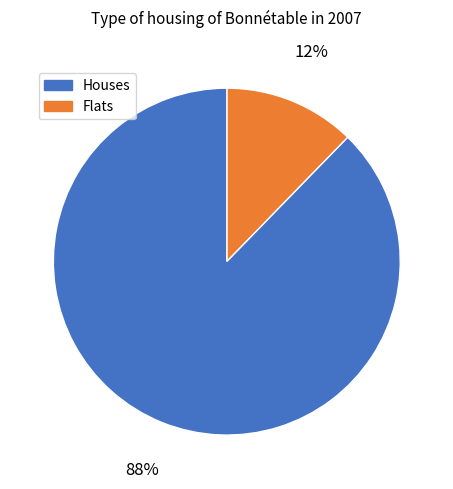

Is there any slice that represents more than half of the pie?

Yes